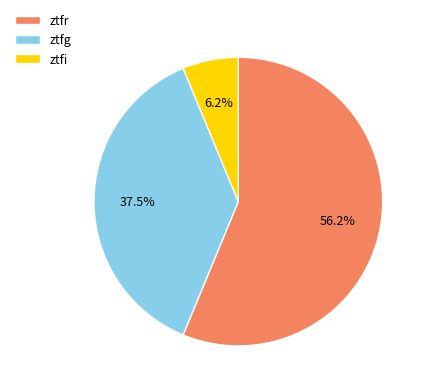

To the nearest percent, what is the difference between the largest and smallest slice percentages?

50%